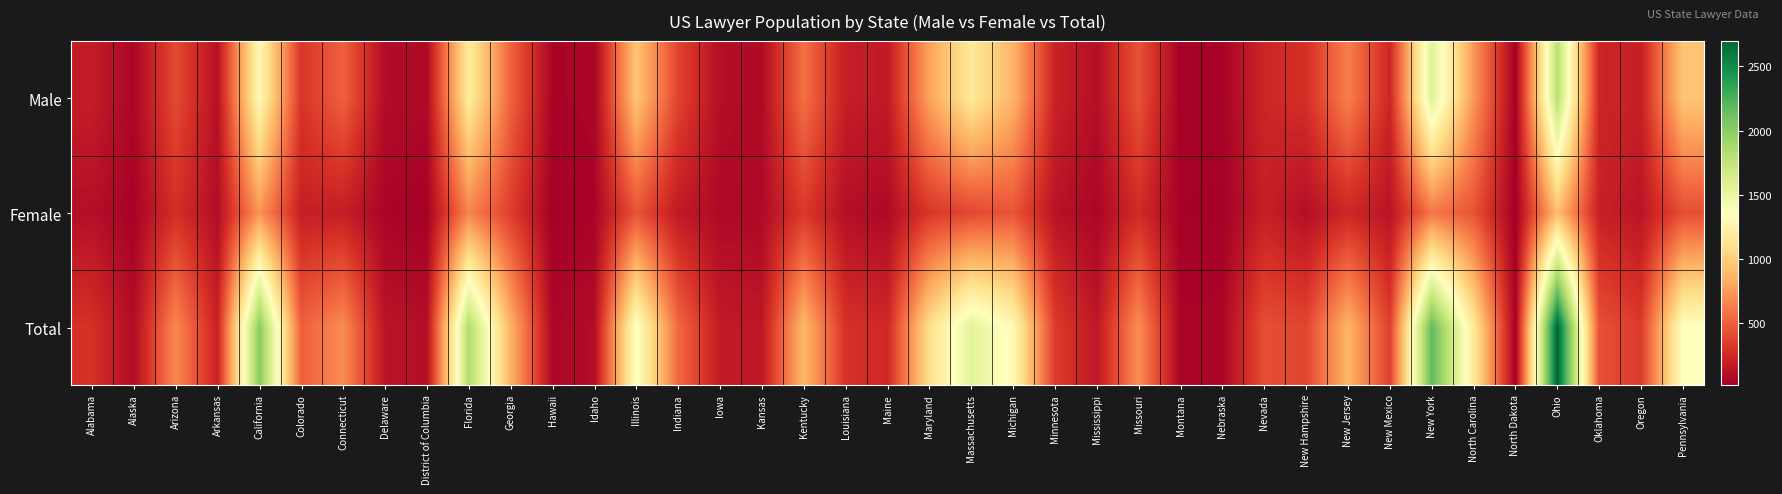

Reading left to right, list all the values displayed in this chart.

Male: Alabama=180	Alaska=54	Arizona=398	Arkansas=111	California=1301	Colorado=303	Connecticut=499	Delaware=87	District of Columbia=72	Florida=1190	Georgia=512	Hawaii=43	Idaho=48	Illinois=942	Indiana=371	Iowa=99	Kansas=77	Kentucky=563	Louisiana=185	Maine=164	Maryland=777	Massachusetts=1164	Michigan=861	Minnesota=210	Mississippi=100	Missouri=435	Montana=24	Nebraska=35	Nevada=226	New Hampshire=276	New Jersey=629	New Mexico=225	New York=1574	North Carolina=732	North Dakota=21	Ohio=1793	Oklahoma=227	Oregon=196	Pennsylvania=944
Female: Alabama=102	Alaska=32	Arizona=273	Arkansas=92	California=717	Colorado=192	Connecticut=186	Delaware=46	District of Columbia=26	Florida=648	Georgia=346	Hawaii=19	Idaho=42	Illinois=439	Indiana=164	Iowa=71	Kansas=73	Kentucky=322	Louisiana=102	Maine=74	Maryland=310	Massachusetts=386	Michigan=448	Minnesota=128	Mississippi=50	Missouri=257	Montana=24	Nebraska=20	Nevada=193	New Hampshire=104	New Jersey=233	New Mexico=126	New York=592	North Carolina=439	North Dakota=13	Ohio=905	Oklahoma=200	Oregon=135	Pennsylvania=418
Total: Alabama=282	Alaska=86	Arizona=671	Arkansas=203	California=2018	Colorado=495	Connecticut=685	Delaware=133	District of Columbia=98	Florida=1838	Georgia=858	Hawaii=62	Idaho=90	Illinois=1381	Indiana=535	Iowa=170	Kansas=150	Kentucky=885	Louisiana=287	Maine=238	Maryland=1087	Massachusetts=1550	Michigan=1309	Minnesota=338	Mississippi=150	Missouri=692	Montana=48	Nebraska=55	Nevada=419	New Hampshire=380	New Jersey=862	New Mexico=351	New York=2166	North Carolina=1171	North Dakota=34	Ohio=2698	Oklahoma=427	Oregon=331	Pennsylvania=1362